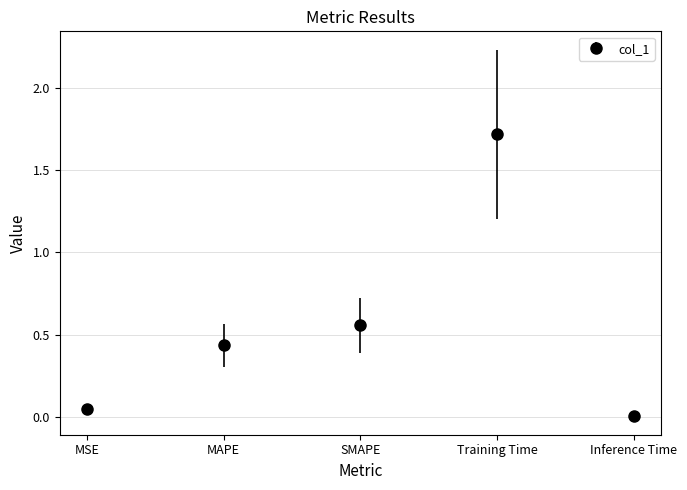

What is the change in value from MAPE to Training Time?

+1.3